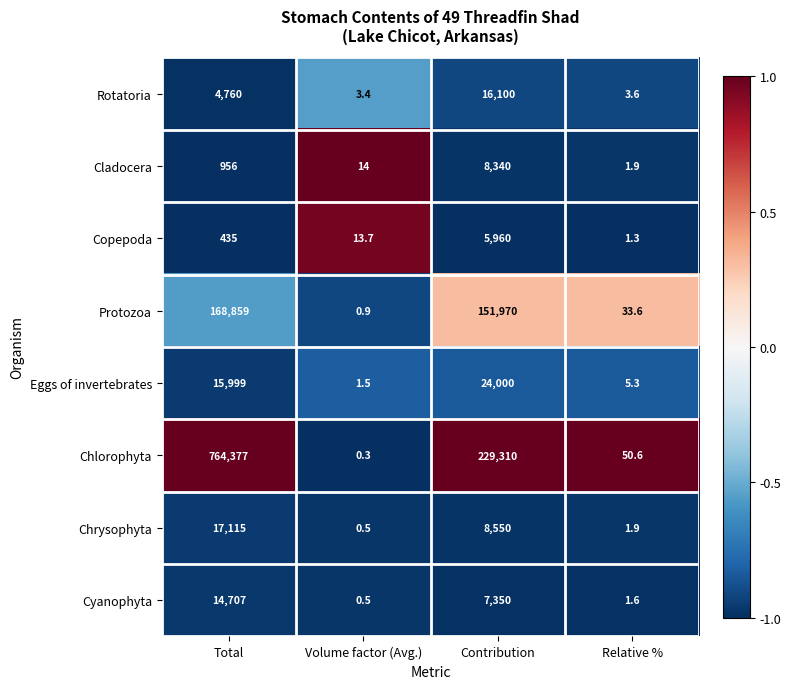

What is the average value of the Cyanophyta series?

5514.8